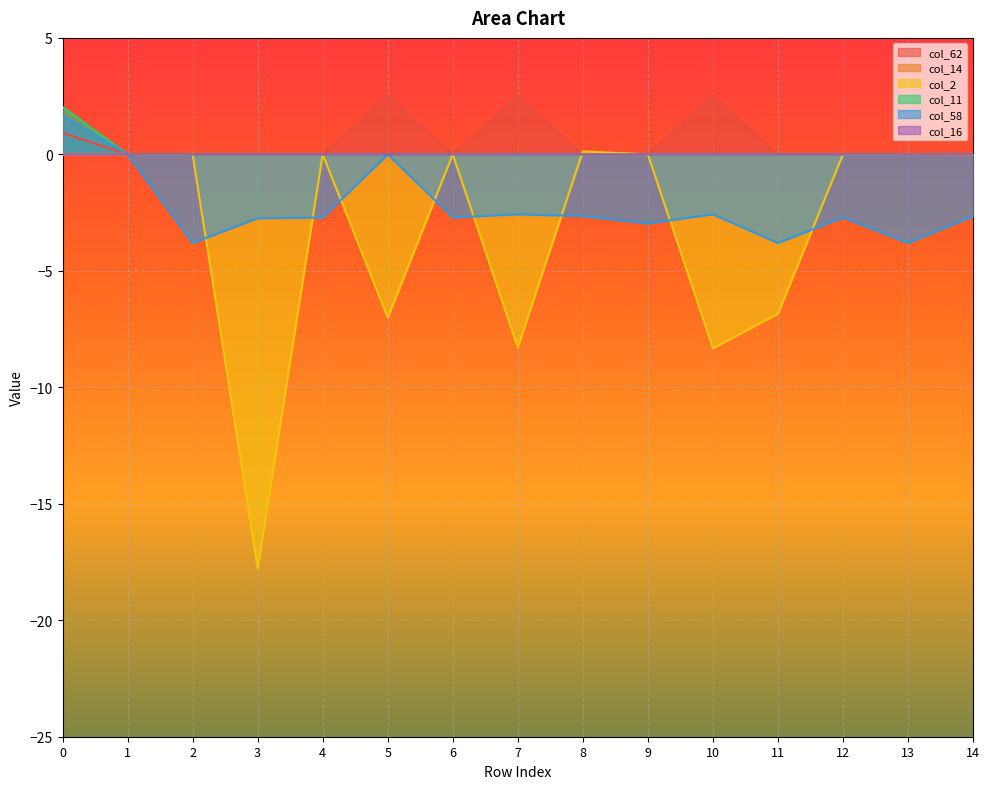

Which series has the largest total across all categories?

col_62